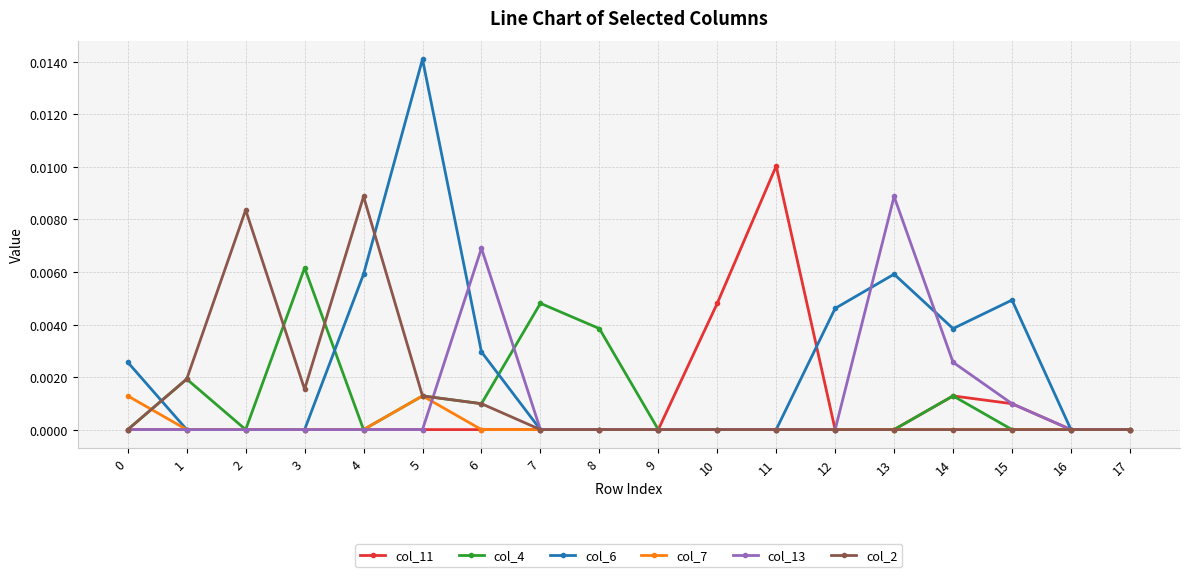

Which series has the largest range (max minus min)?

col_6